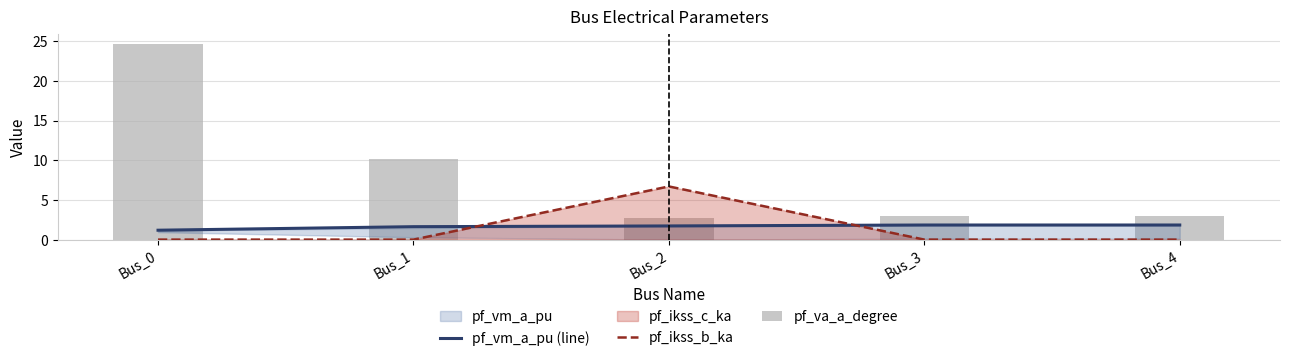

Is it true that pf_va_a_degree equals 2.9 at Bus_3?

True